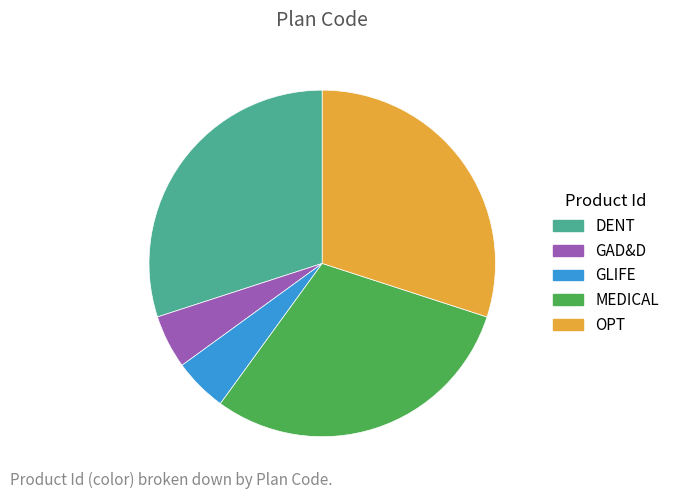

Does GAD&D represent more than half of the total?

No